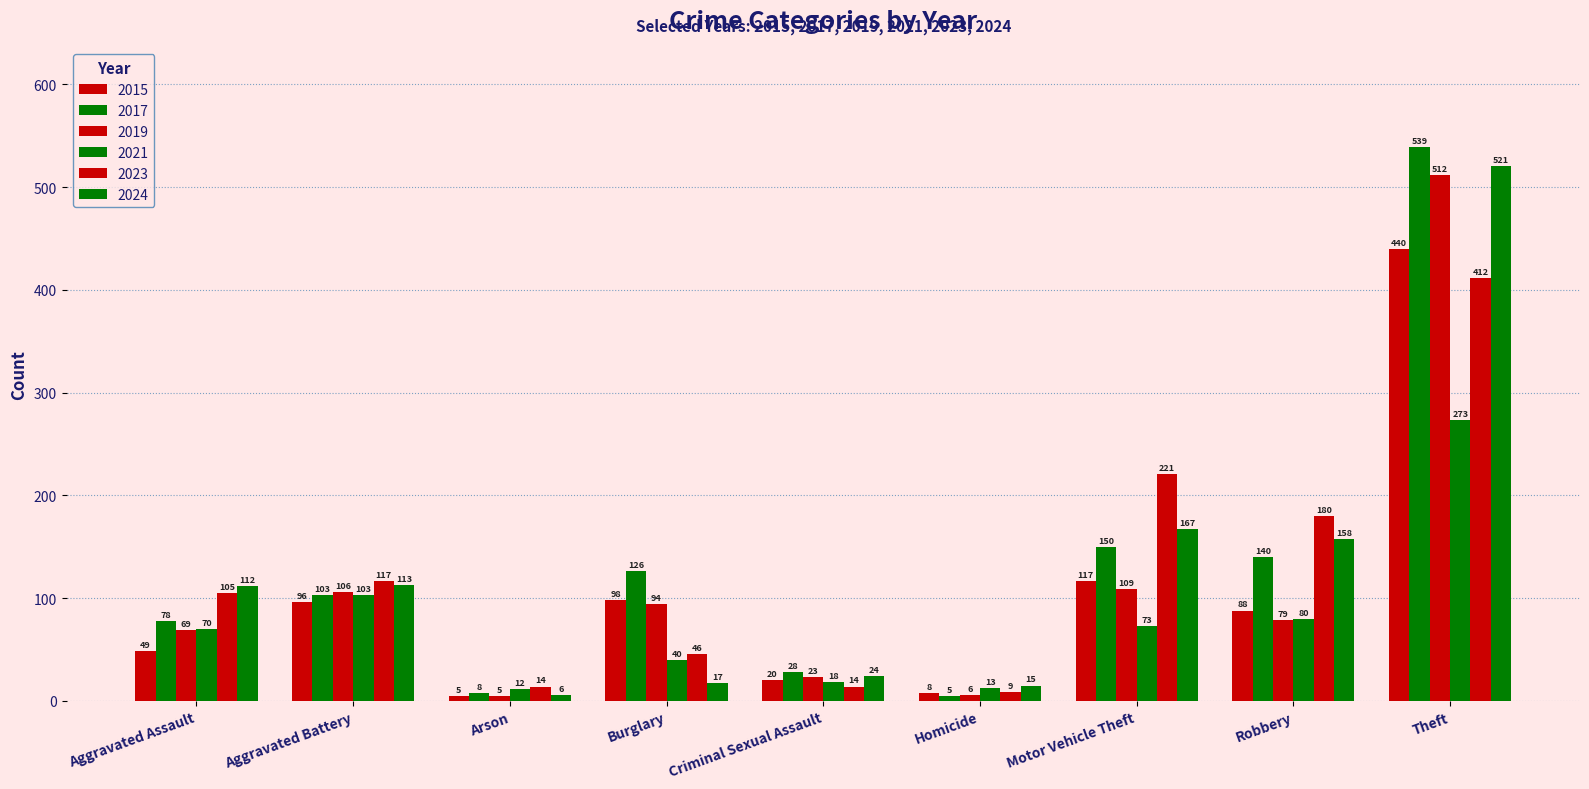

Are the bars horizontal?

No